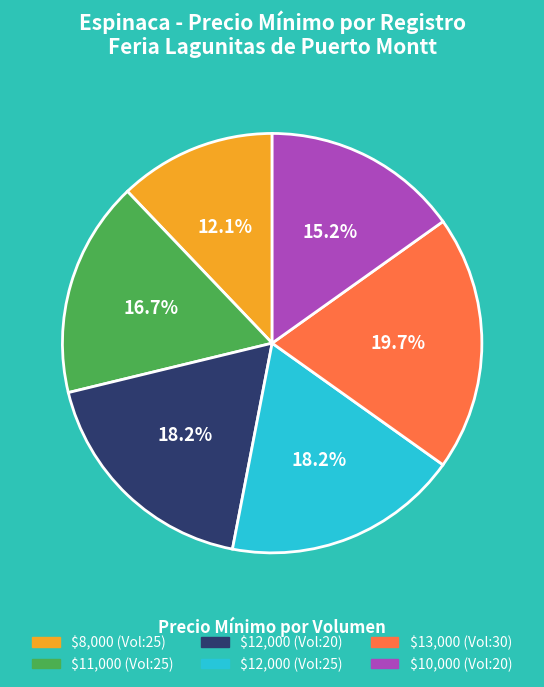

Is there a majority slice in this chart?

No